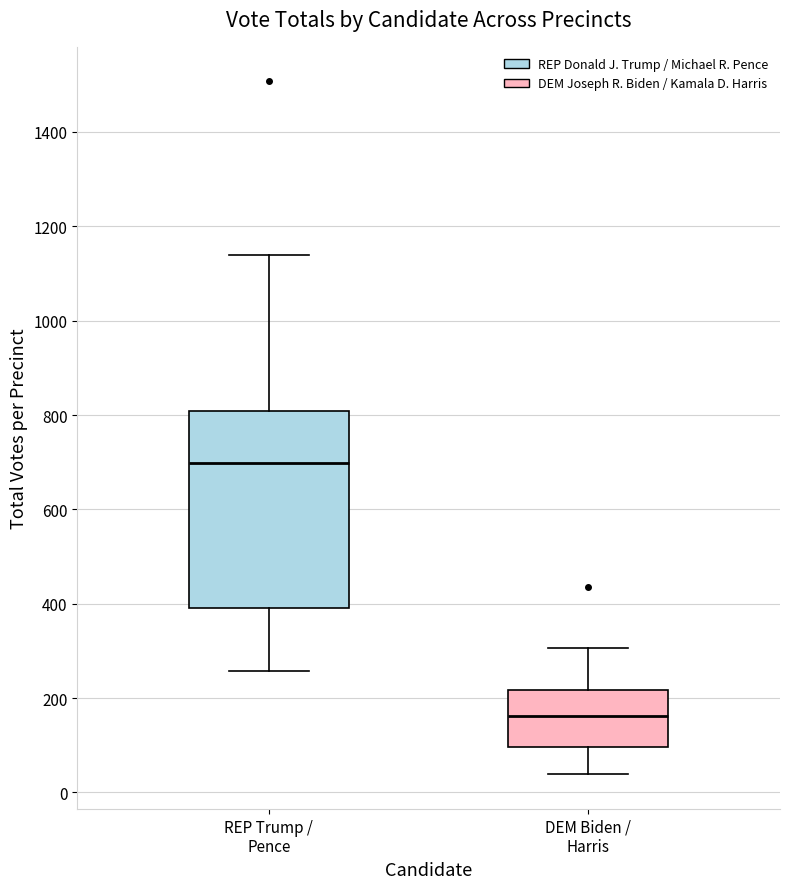

Where is the upper edge of the box for DEM Biden / Harris on the y-axis? The values are not printed on the chart, so give them approximately, as read against the axis.

220